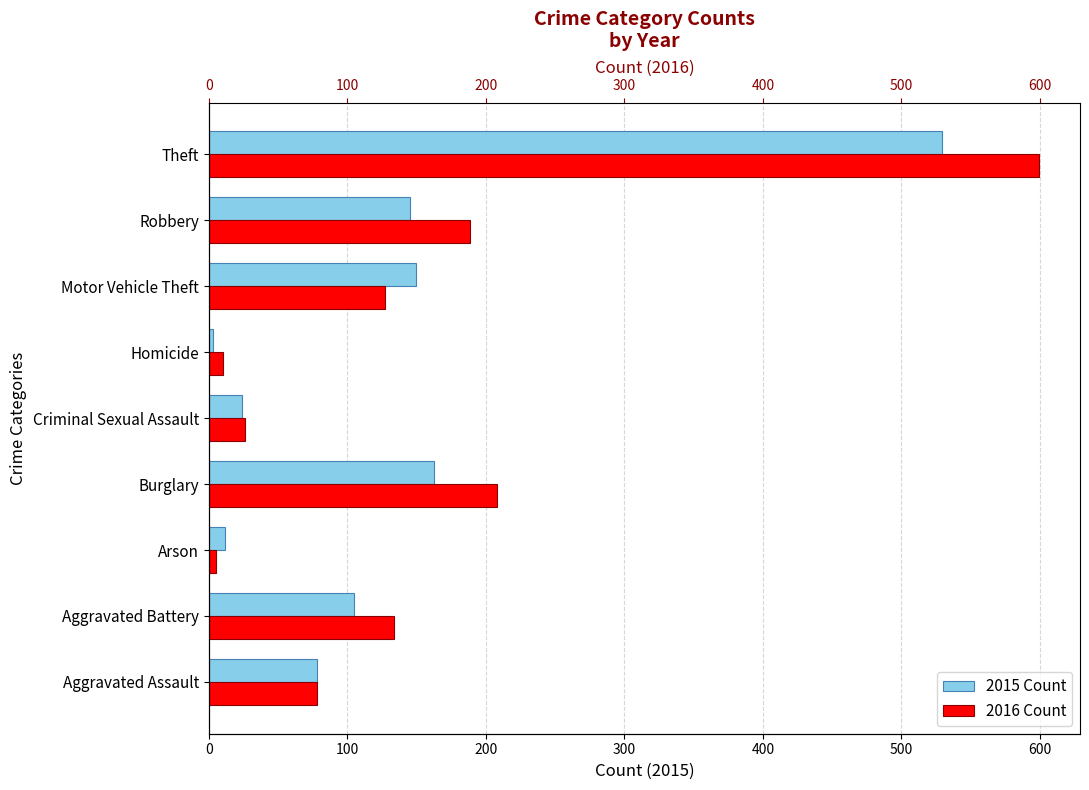

Reading right to left, extract all data points from this chart.

2015: Theft=529	Robbery=145	Motor Vehicle Theft=150	Homicide=3	Criminal Sexual Assault=24	Burglary=163	Arson=12	Aggravated Battery=105	Aggravated Assault=78
2016: Theft=599	Robbery=189	Motor Vehicle Theft=127	Homicide=10	Criminal Sexual Assault=26	Burglary=208	Arson=5	Aggravated Battery=134	Aggravated Assault=78